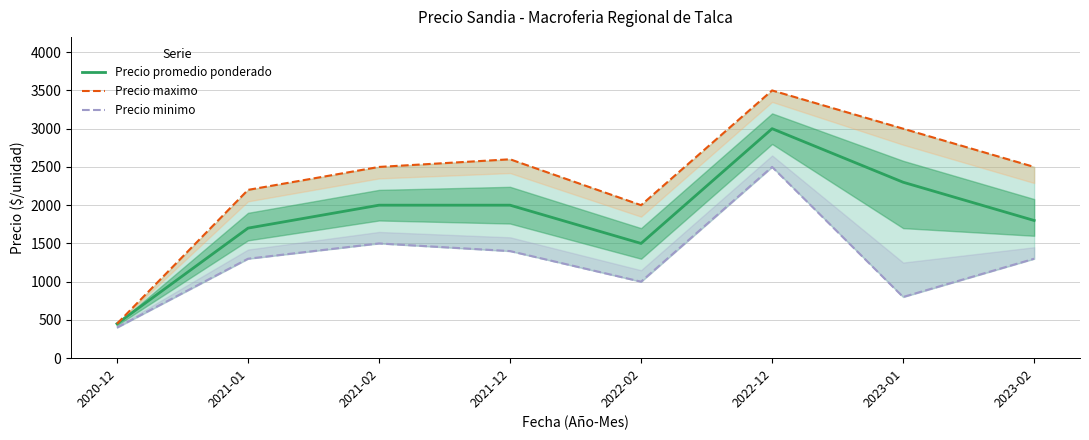

The value of Precio minimo at 2021-01 is 1300. True or false?

True